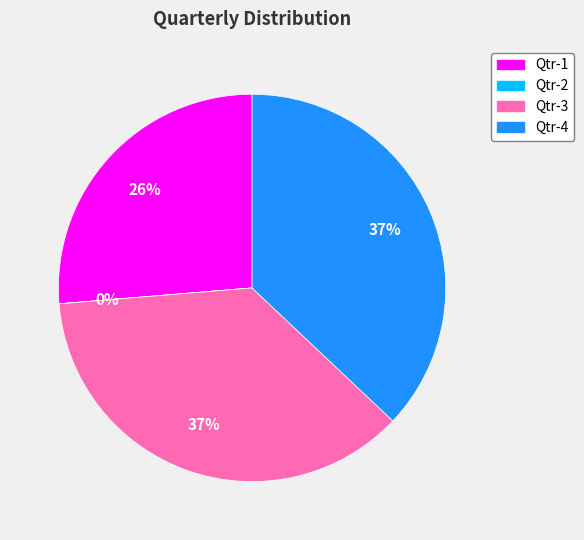

Do Qtr-3 and Qtr-4 together represent more than half of the pie?

Yes